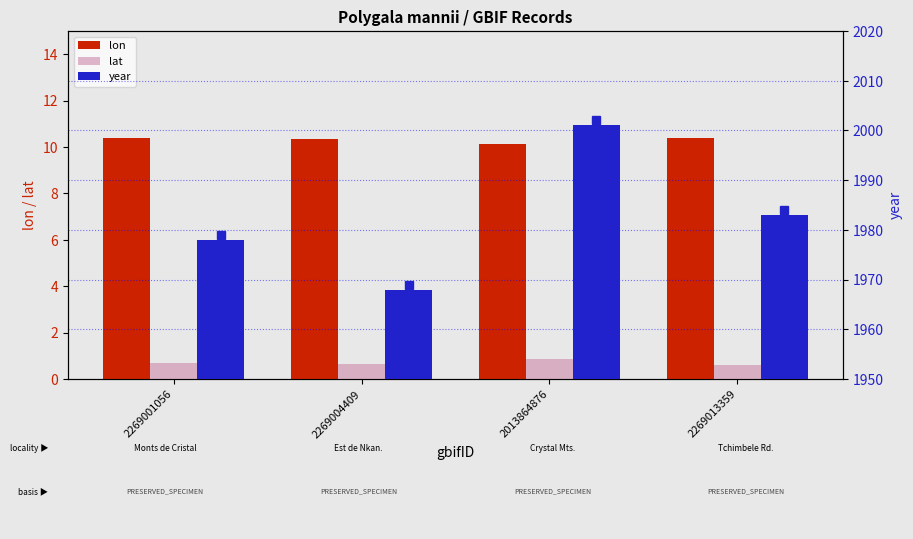

What is the difference between the maximum and minimum values in the lon series?

0.2